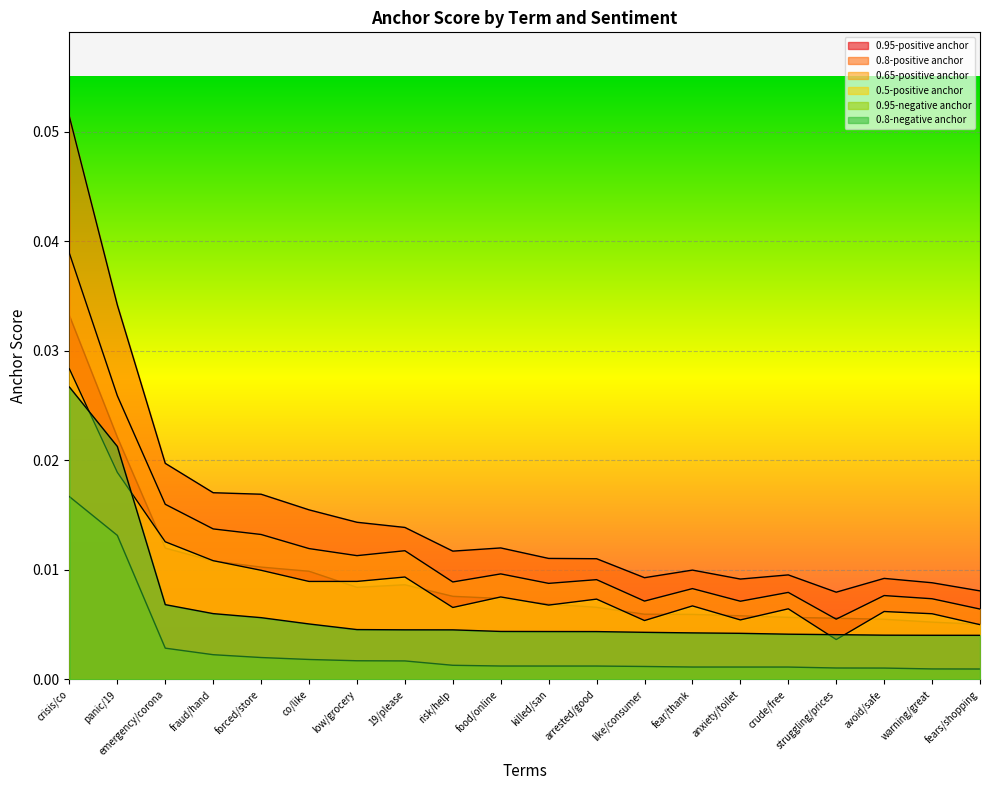

The 0.5-positive anchor series shows 0.0 at warning/great. True or false?

False